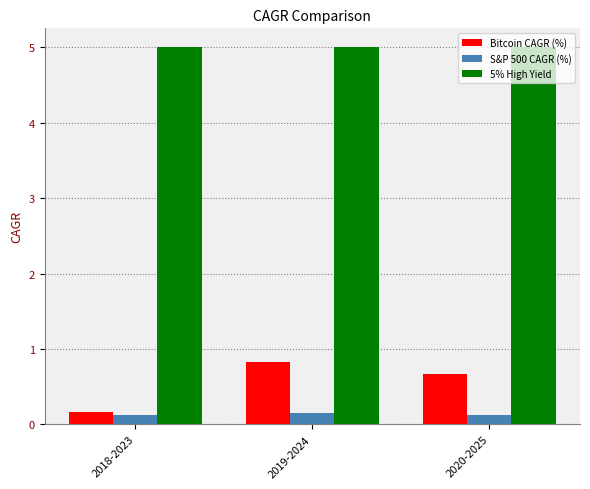

What is the difference between the maximum and minimum values in the Bitcoin CAGR (%) series?

0.7